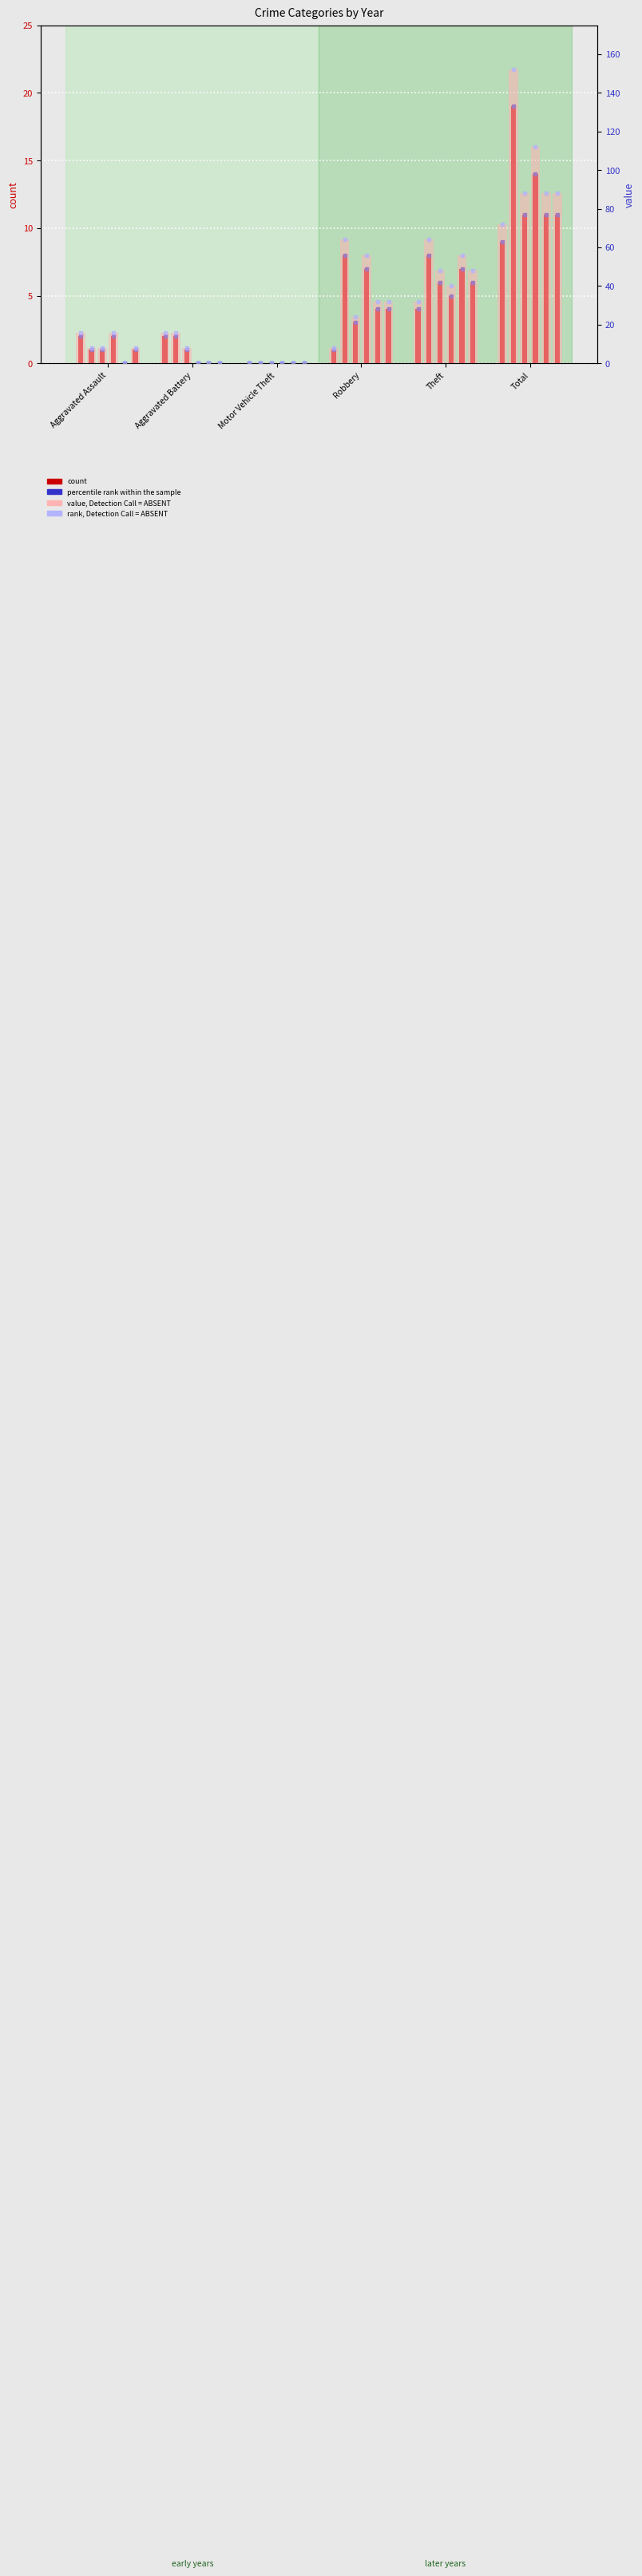

At which category is the sum across all series the highest?

Total